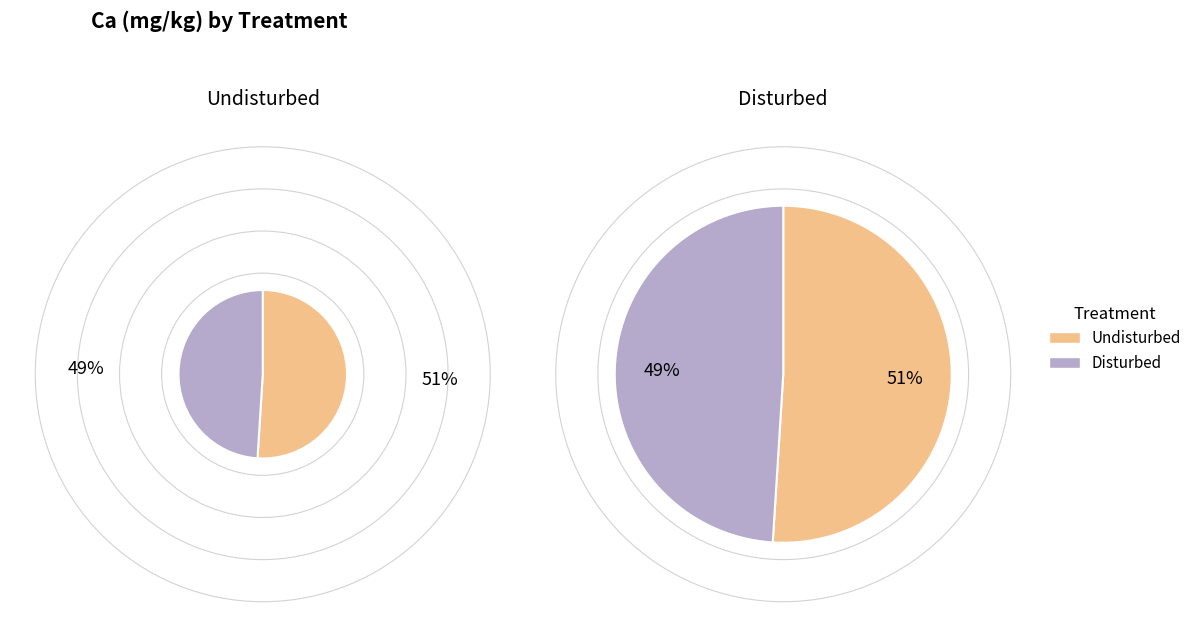

Which slice is the smallest?

Disturbed